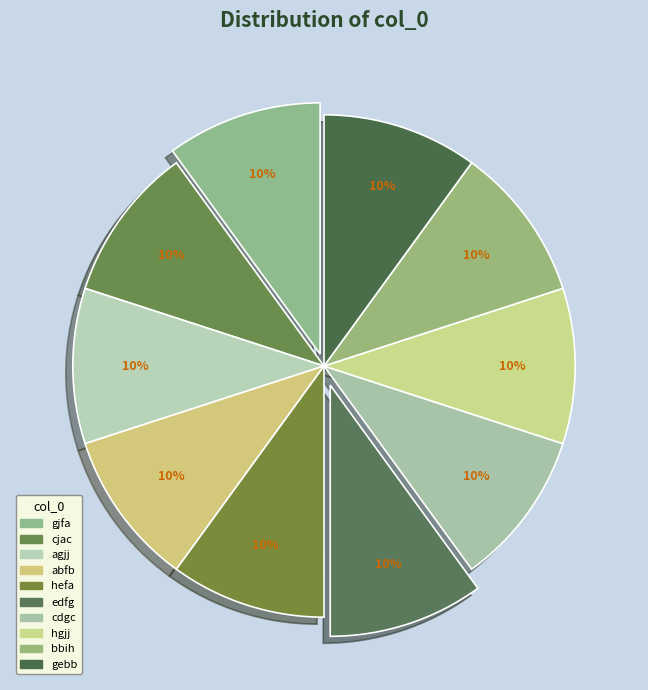

How many segments does this pie chart have?

10